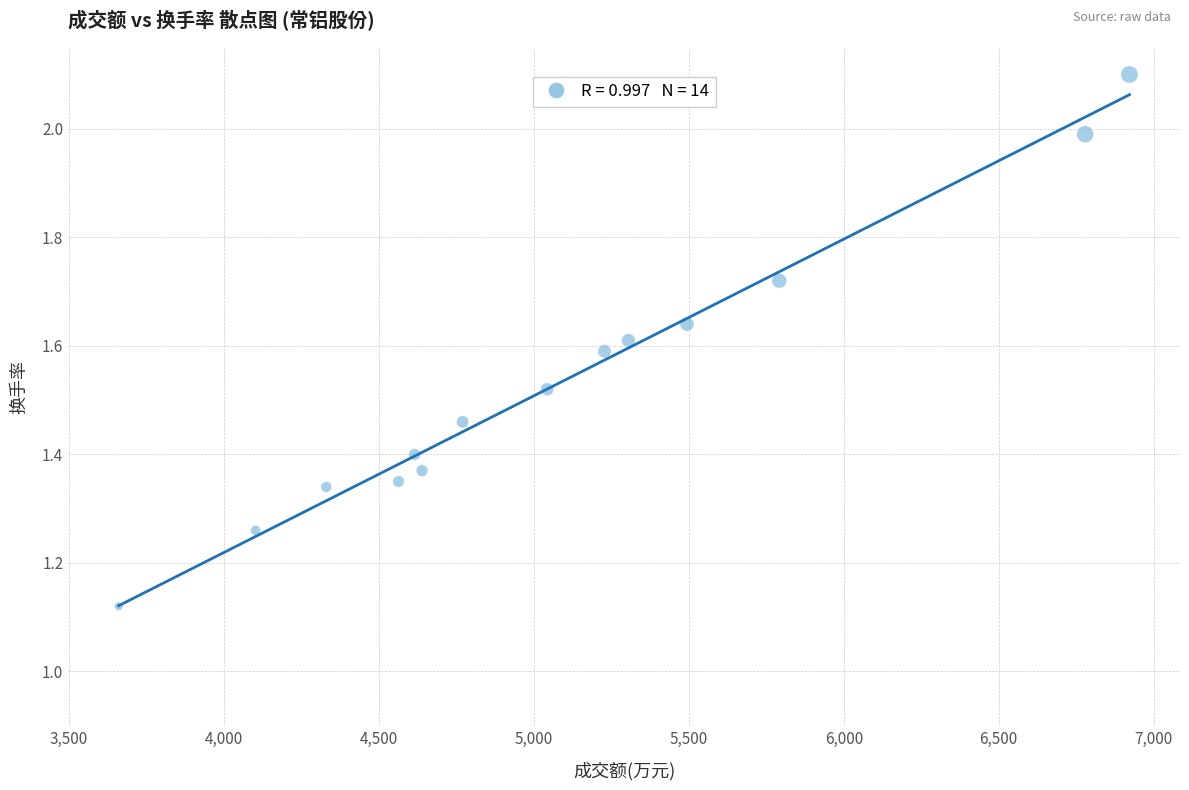

What is the range of X values (max minus min)?

3262.0